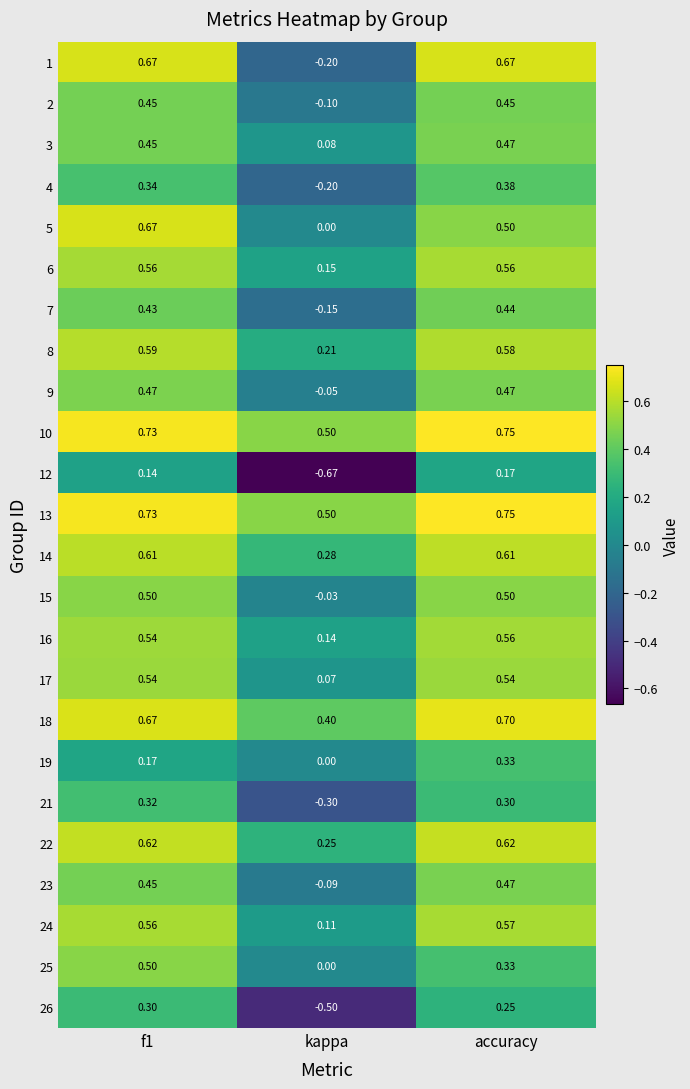

What is the total value across all series at accuracy?

12.0